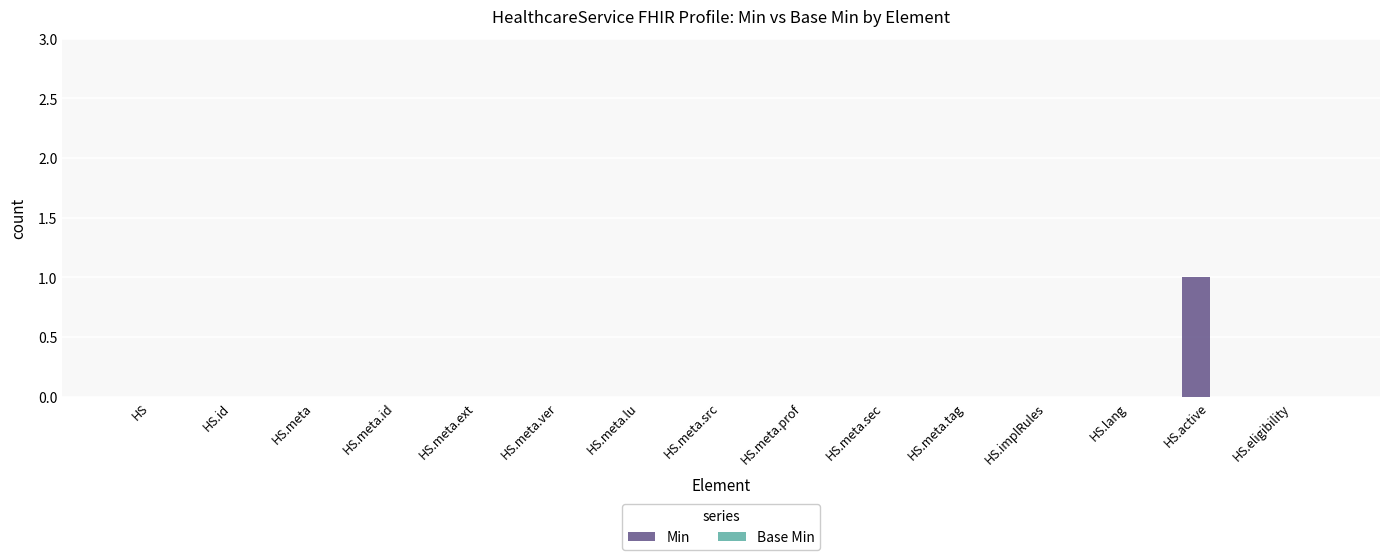

Which label corresponds to the largest value in the chart?

HS.active